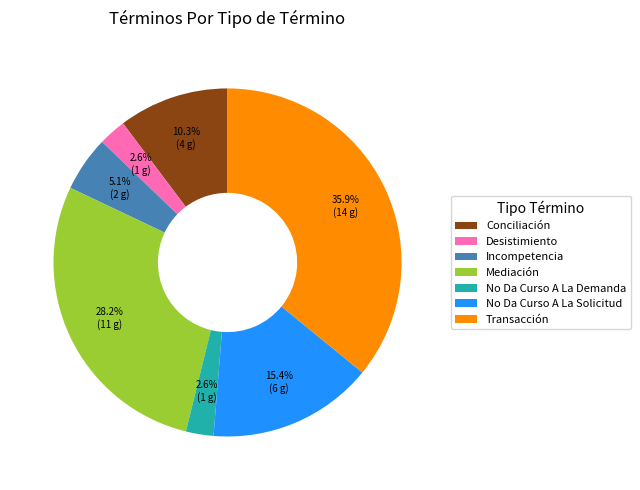

How many slices are in this pie chart?

7